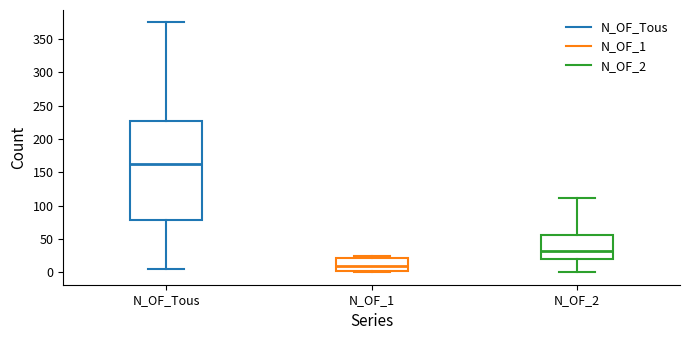

Where does the lower whisker of the box for N_OF_Tous end on the y-axis? The values are not printed on the chart, so give them approximately, as read against the axis.

5